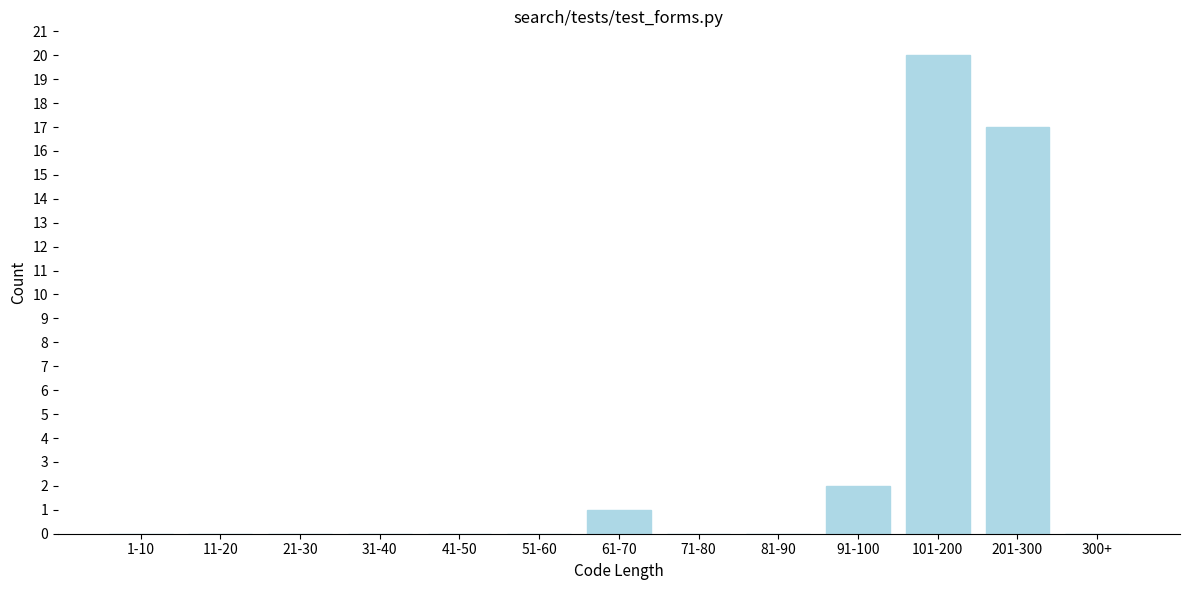

Reading left to right, what are all the values shown in this chart?

1-10=0	11-20=0	21-30=0	31-40=0	41-50=0	51-60=0	61-70=1	71-80=0	81-90=0	91-100=2	101-200=20	201-300=17	300+=0